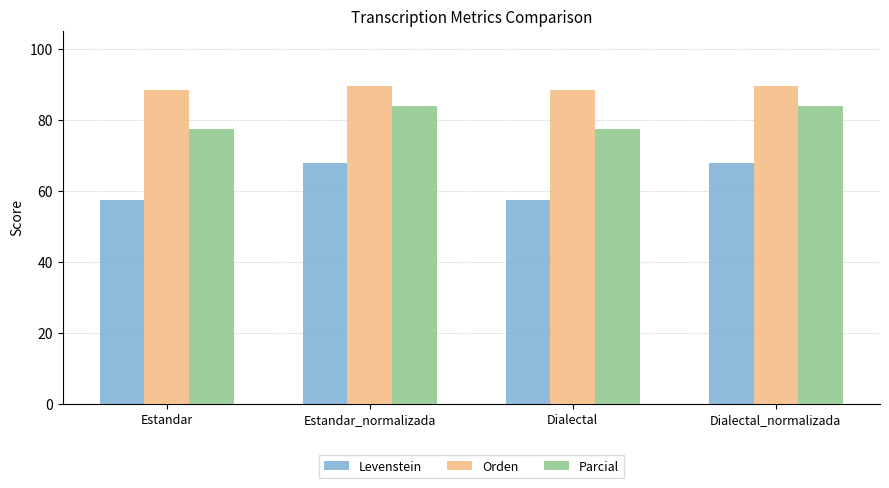

What is the maximum value for Levenstein?

67.8